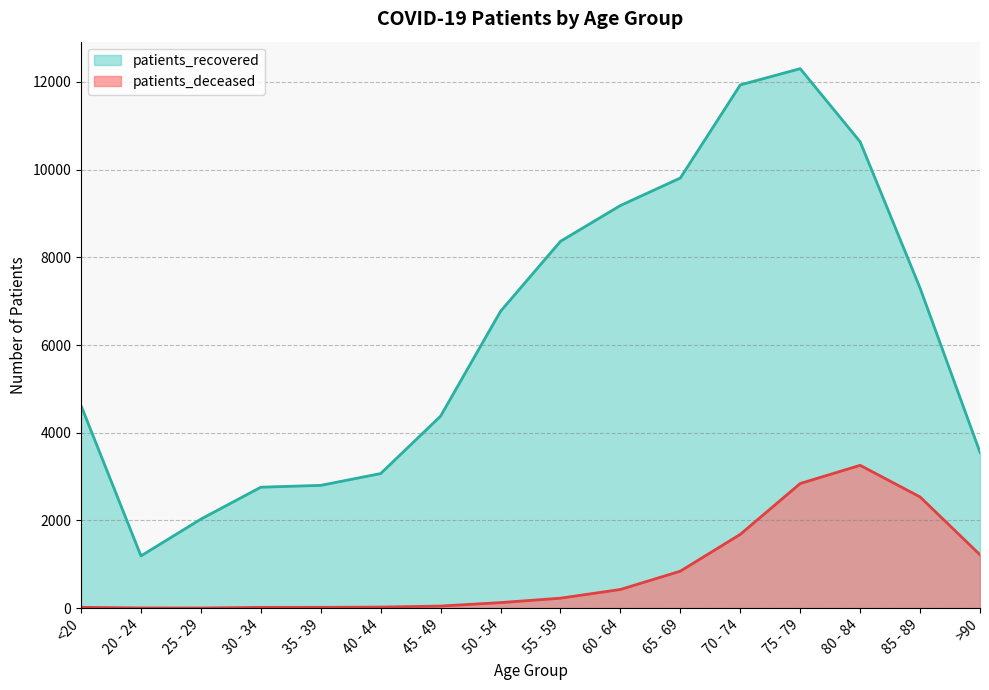

True or false: patients_deceased and patients_recovered intersect in this chart.

False